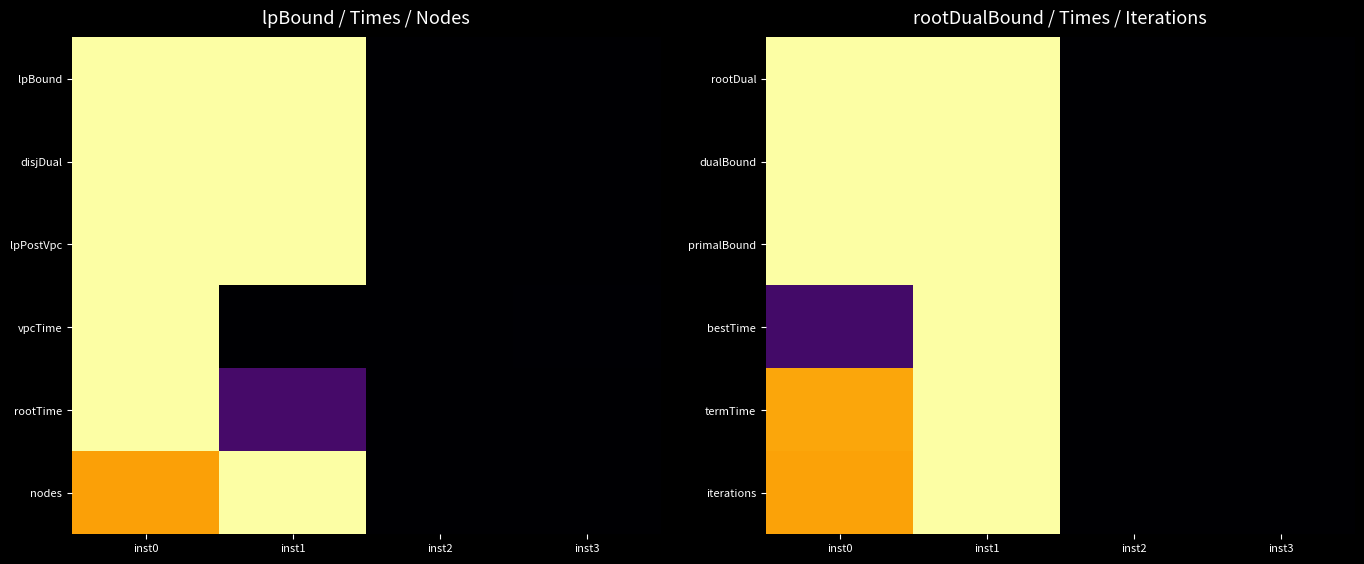

The value of termTime at inst0 is 0.4. True or false?

False